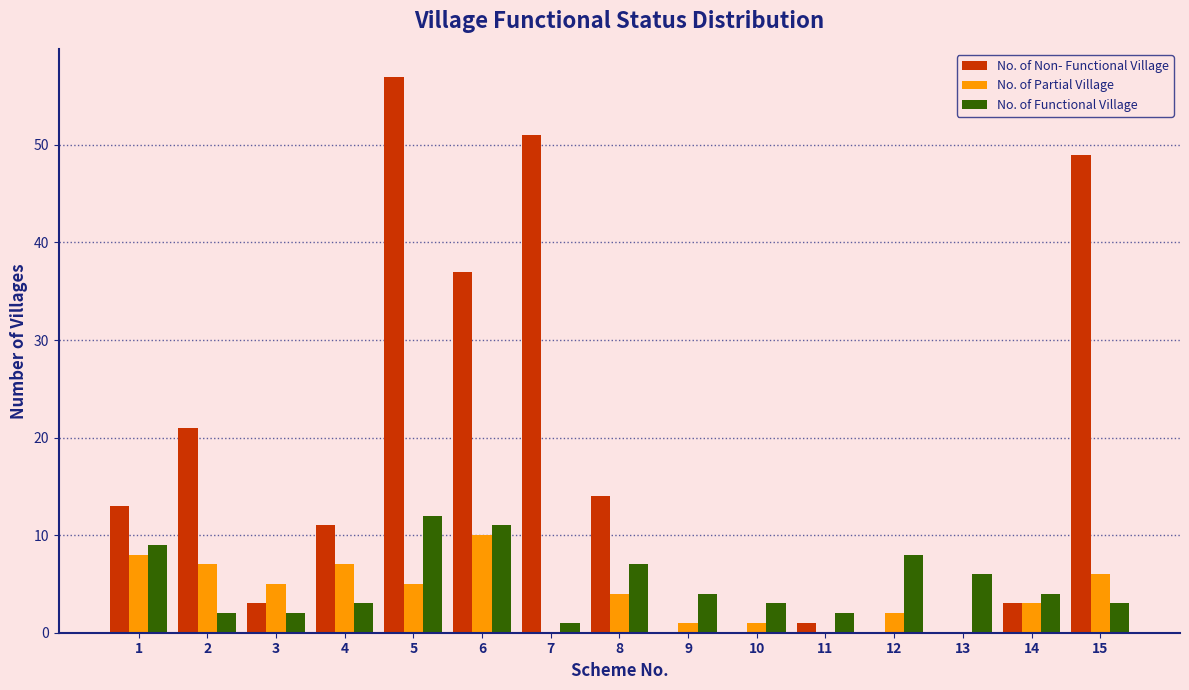

Which series has the largest total across all categories?

No. of Non- Functional Village